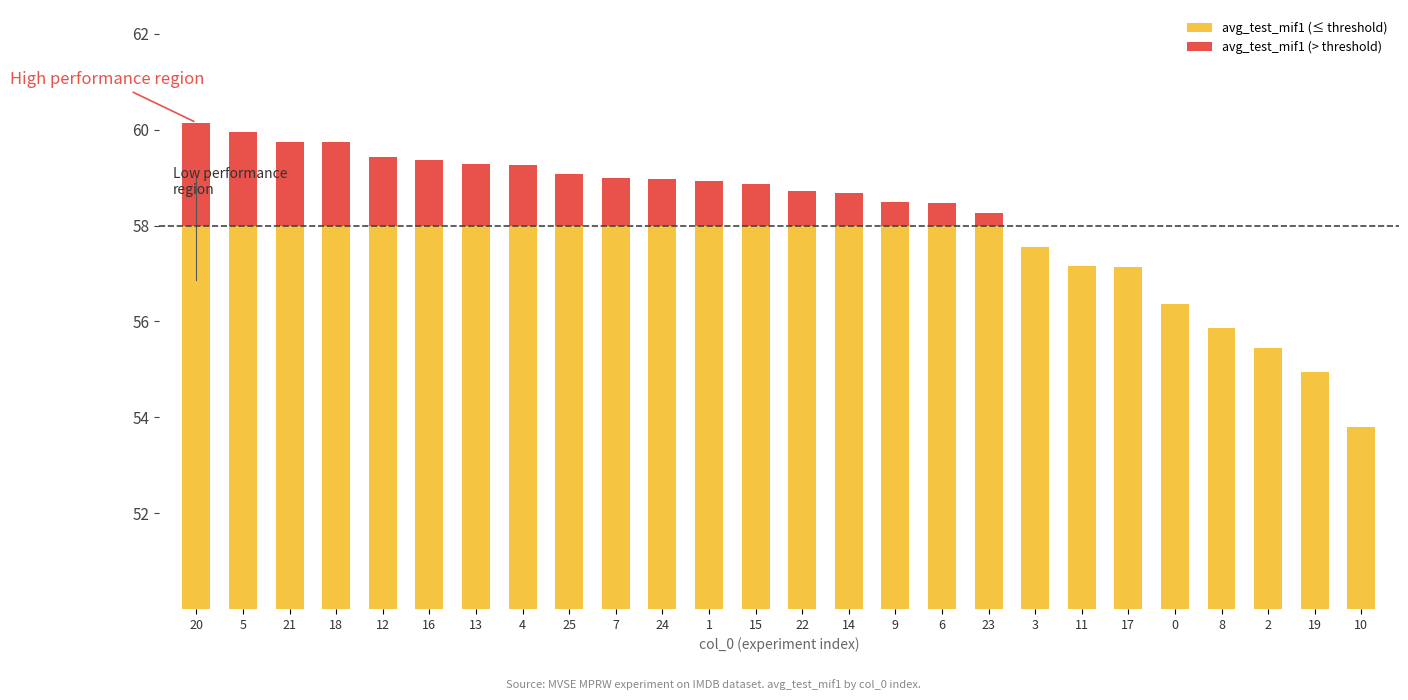

At which label does avg_test_mif1 (≤ threshold) reach its minimum?

10